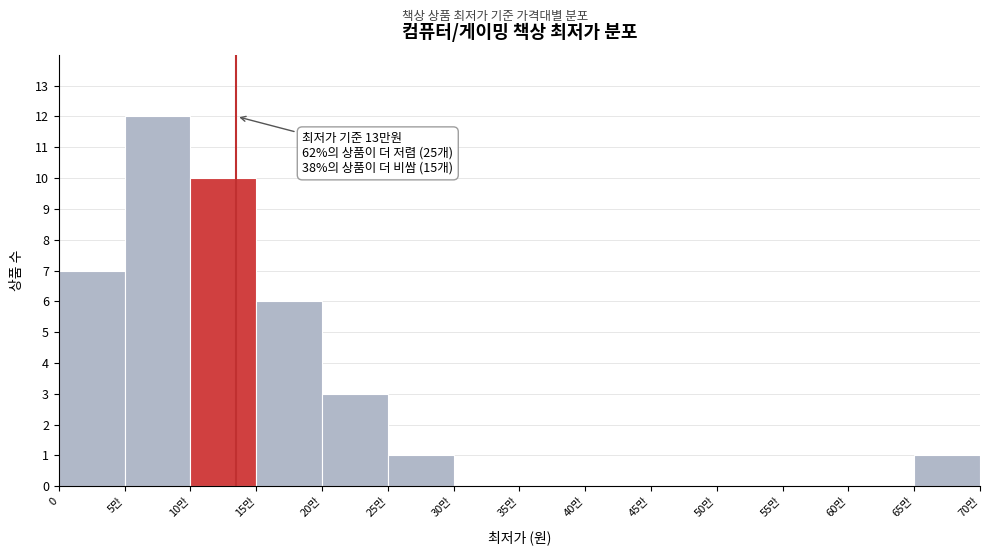

Reading right to left, what are all the values shown in this chart?

65만=1	60만=0	55만=0	50만=0	45만=0	40만=0	35만=0	30만=0	25만=1	20만=3	15만=6	10만=10	5만=12	0=7